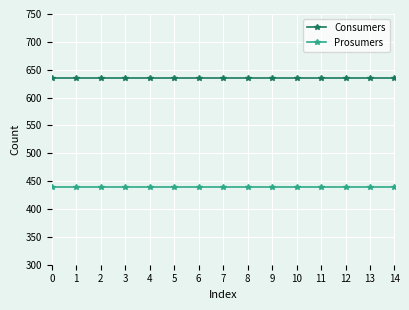

What is the total value across all series at 11?

1075